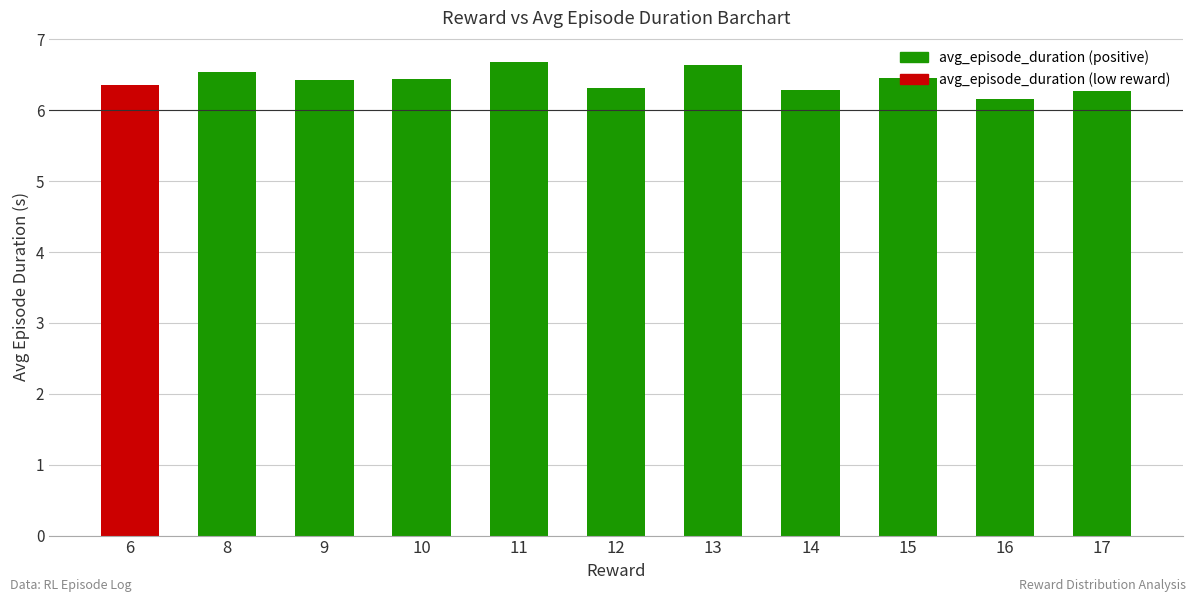

Where is the data nearest to the value 6?

16